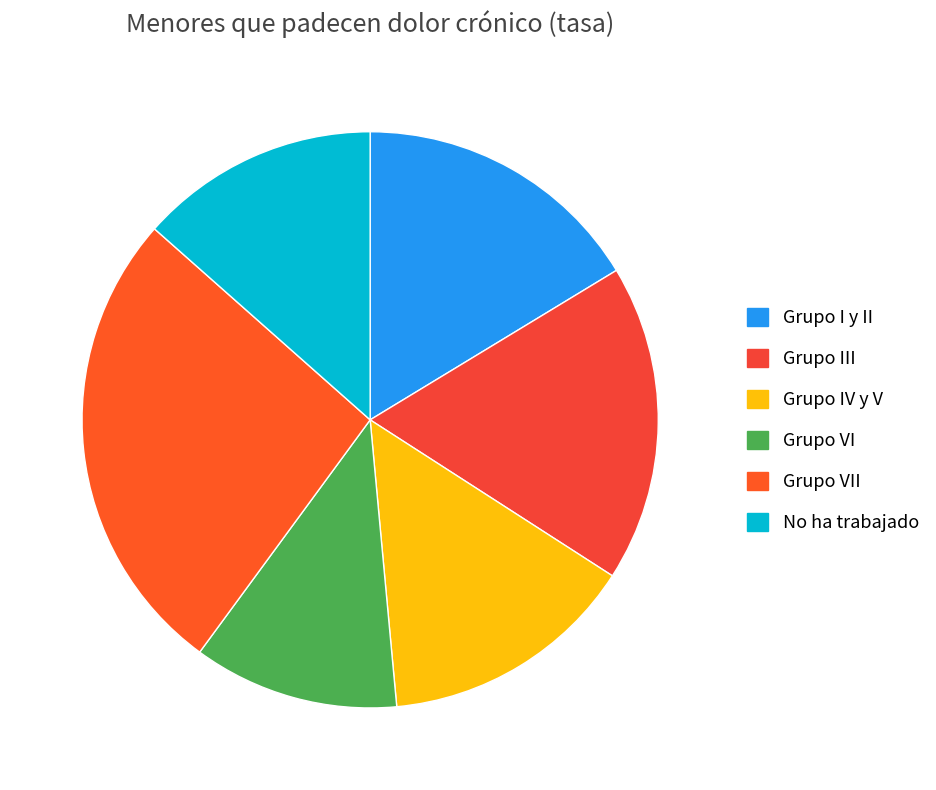

To the nearest percent, what is the combined percentage of Grupo I y II and No ha trabajado?

30%